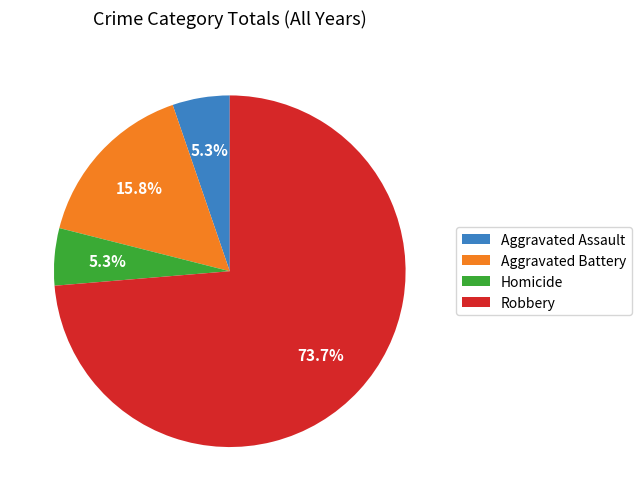

Is Aggravated Battery the majority of the pie?

No